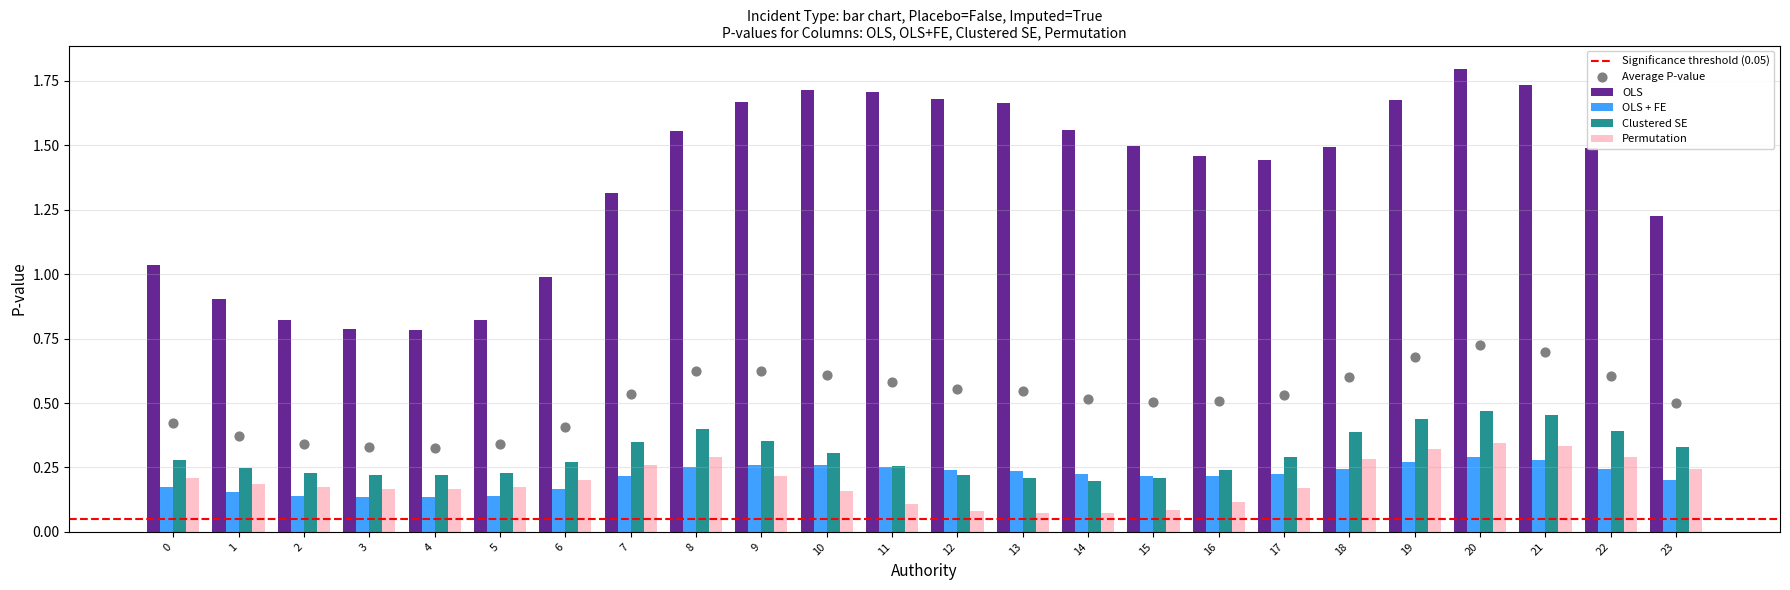

At how many categories does at least one series exceed 0?

24